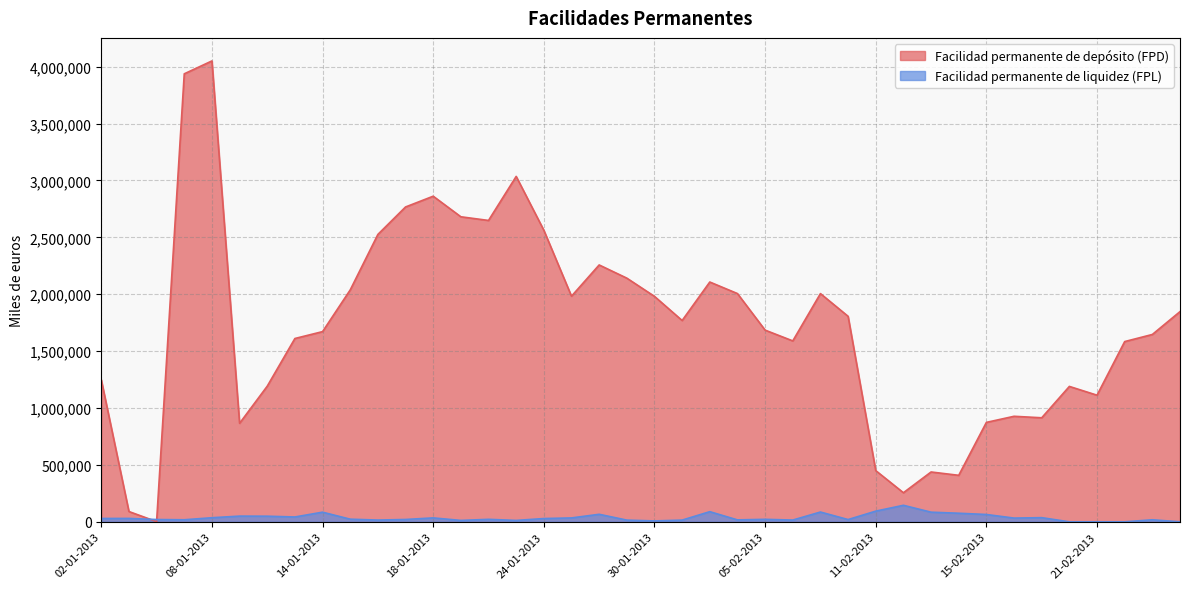

How many times do Facilidad permanente de depósito (FPD) and Facilidad permanente de liquidez (FPL) cross each other?

2